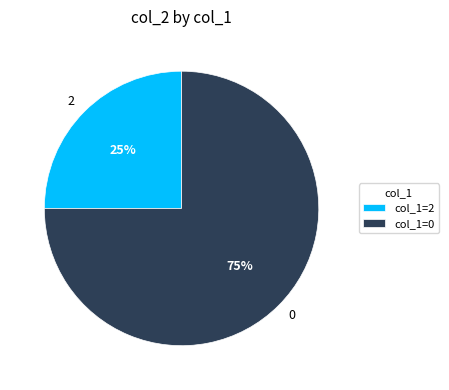

To the nearest percent, what is the difference between the largest and smallest slice percentages?

50%